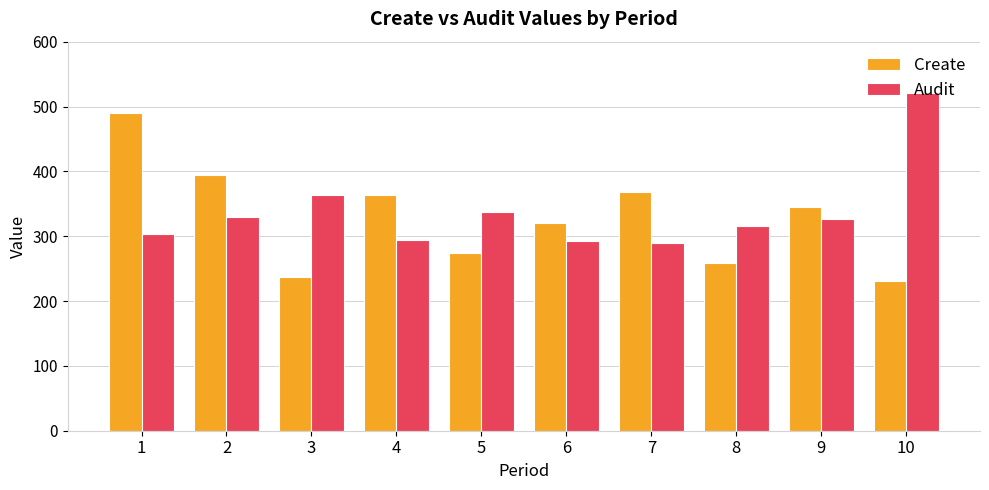

What is the difference between the maximum and minimum values in the Create series?

259